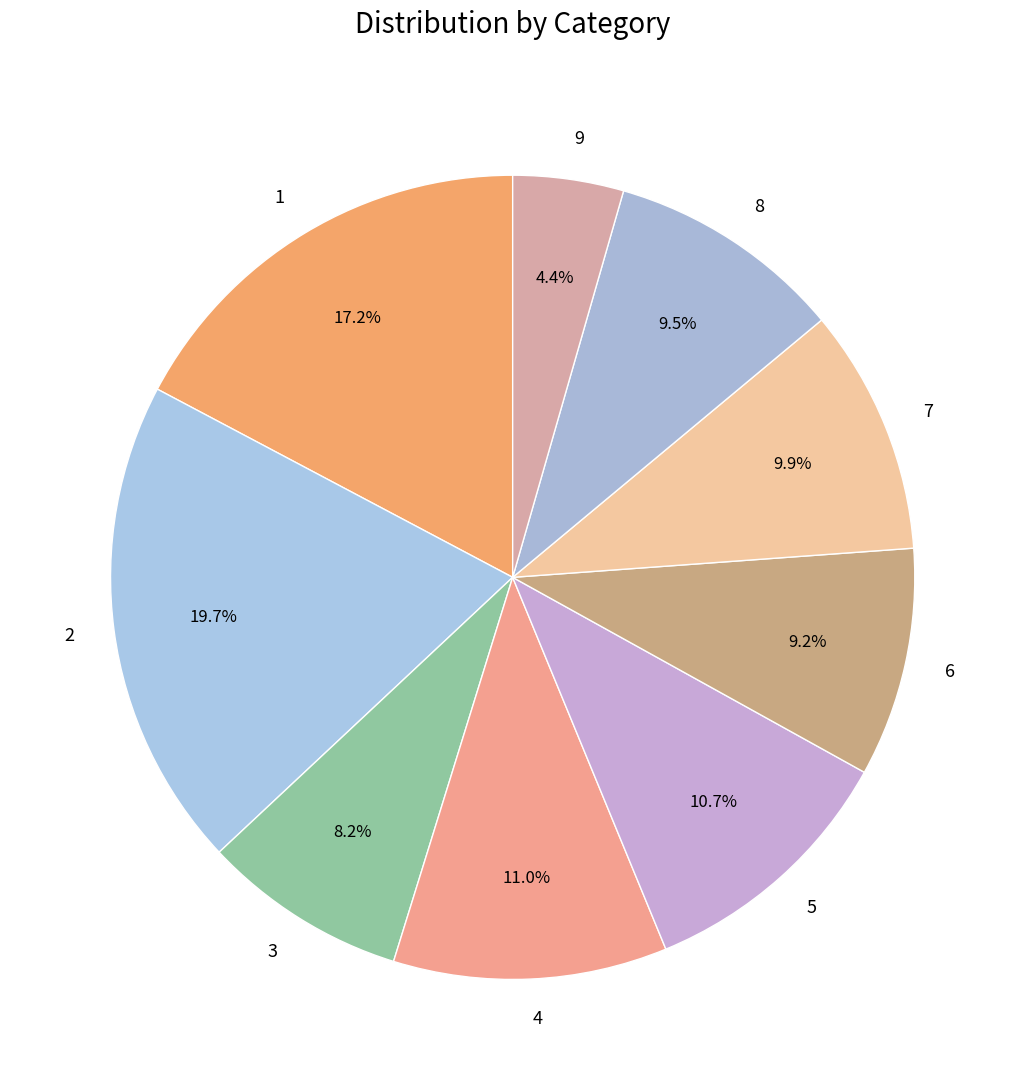

Do 9 and 4 together represent more than half of the pie?

No